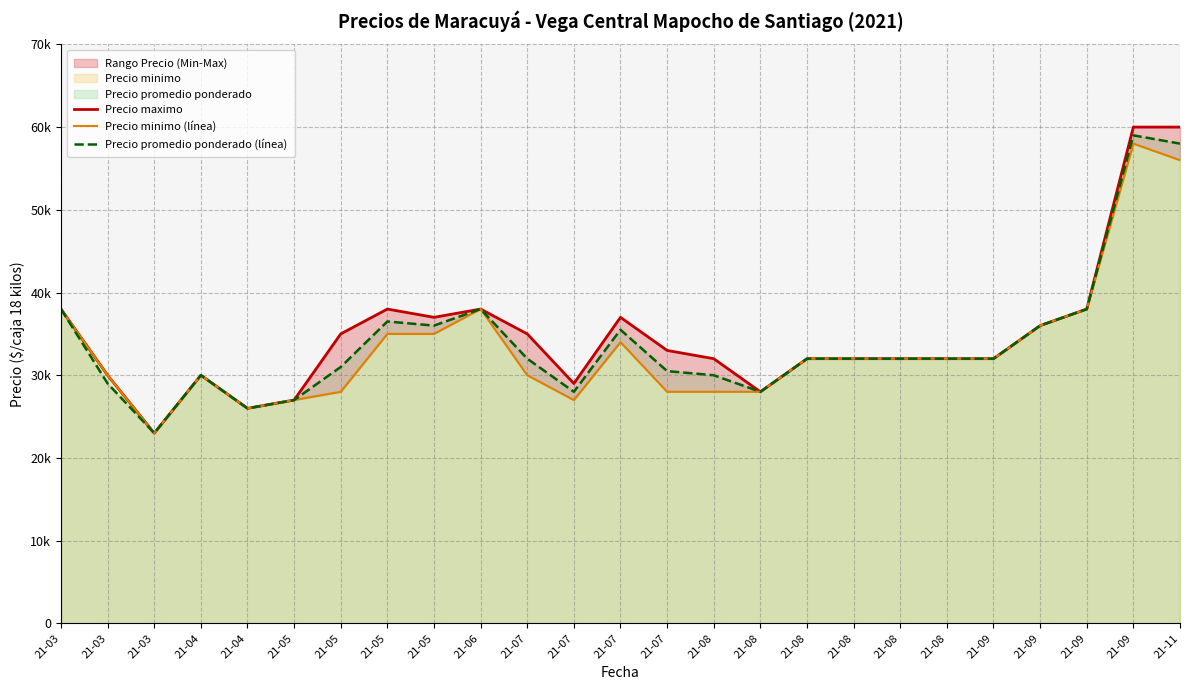

What is the total value across all series at 21-04?

90000